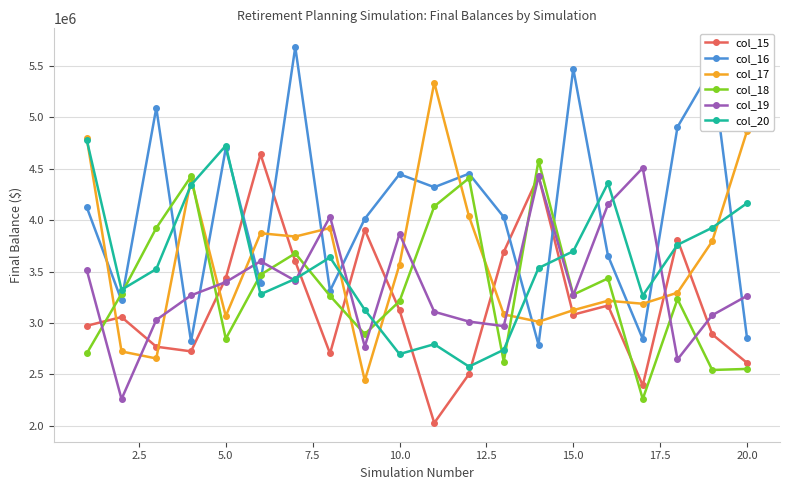

In col_17, how many points are higher than both neighbors (excluding endpoints)?

5